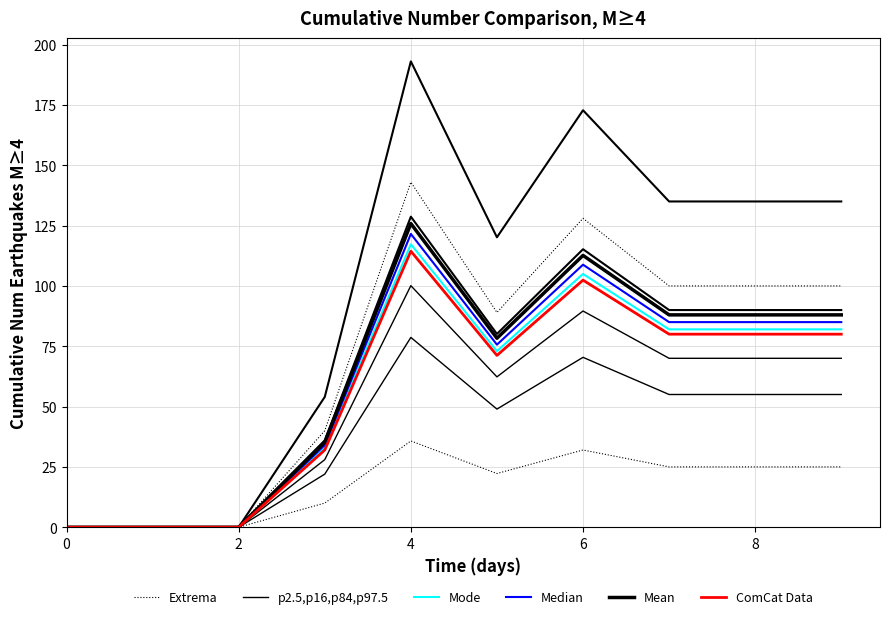

The Median series shows 85.0 at 8. True or false?

True